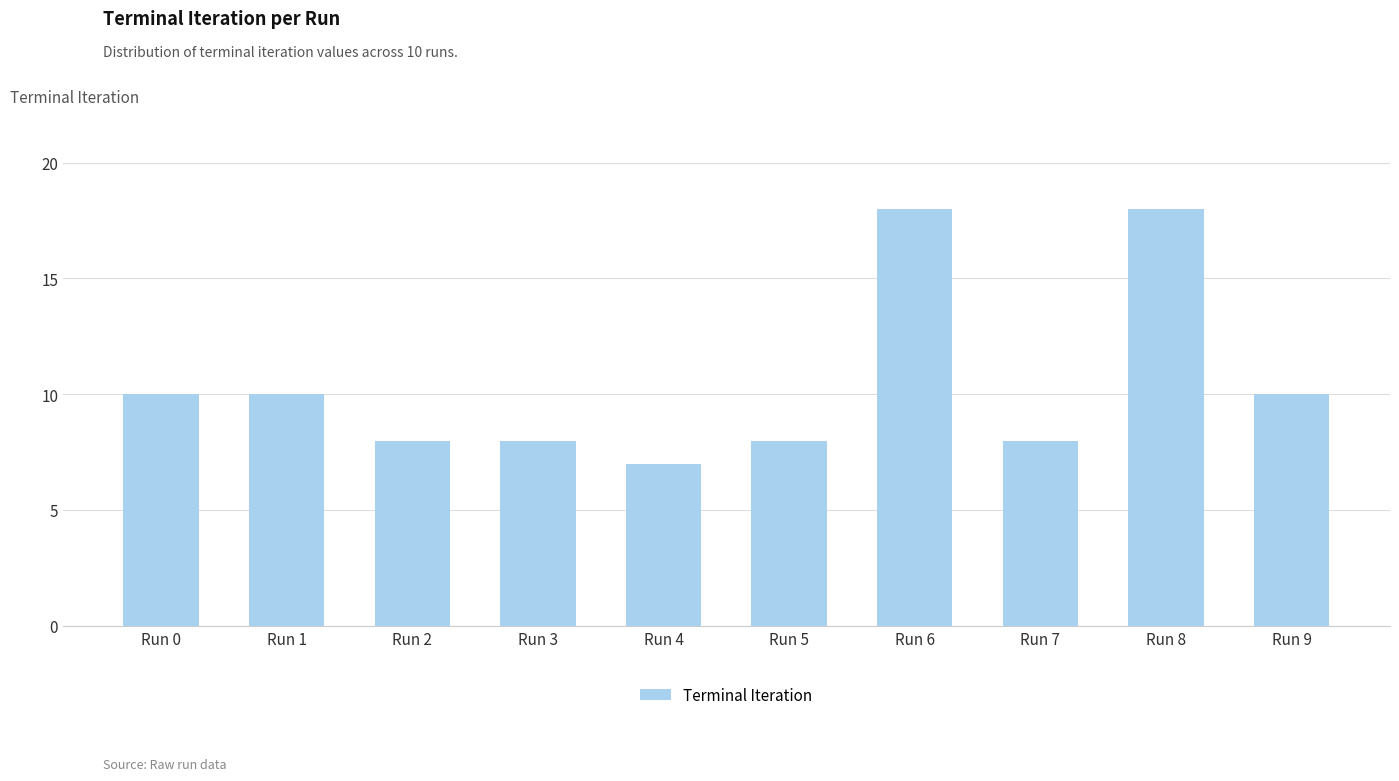

The chart shows a value of 8 at Run 2. True or false?

True